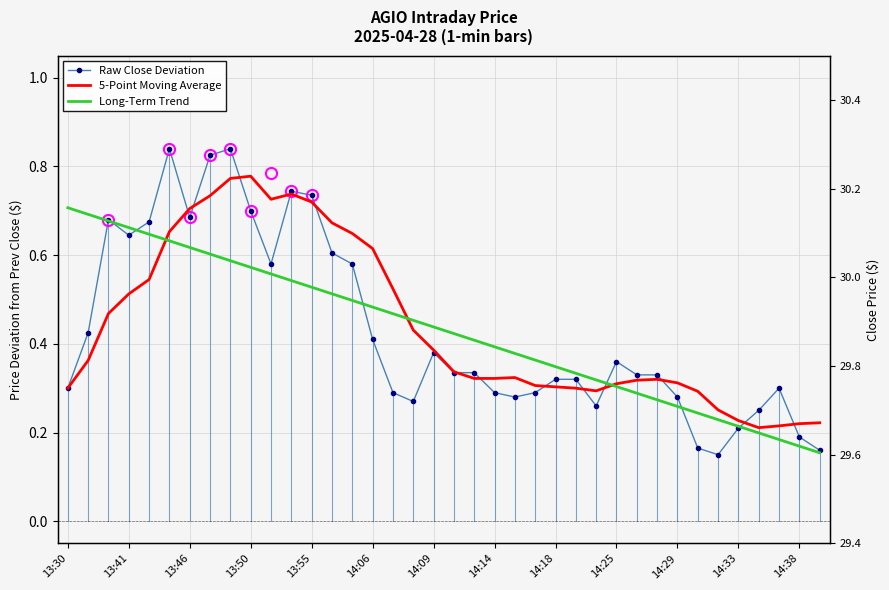

Is it true that Raw Close Deviation equals 0.1 at 19?

False